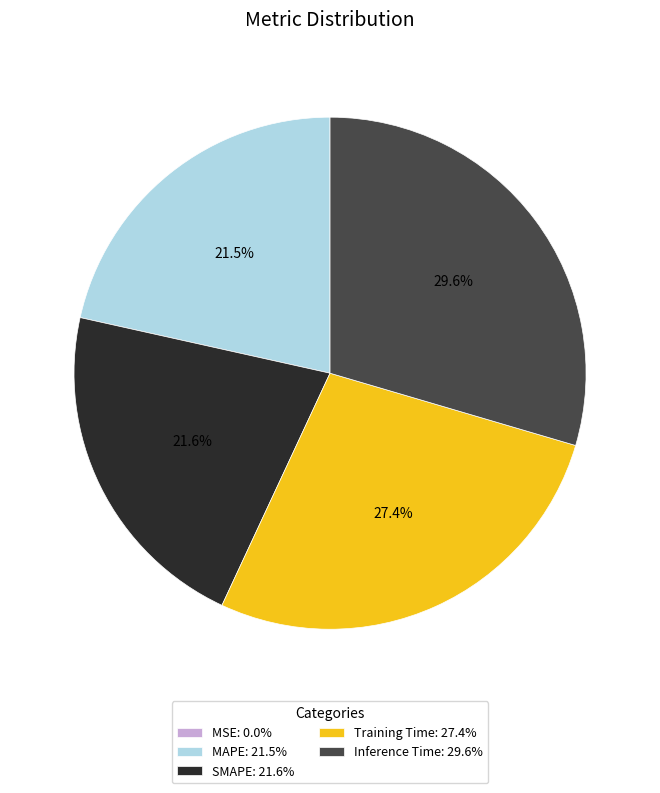

What percentage is the Training Time slice, to the nearest percent?

27%